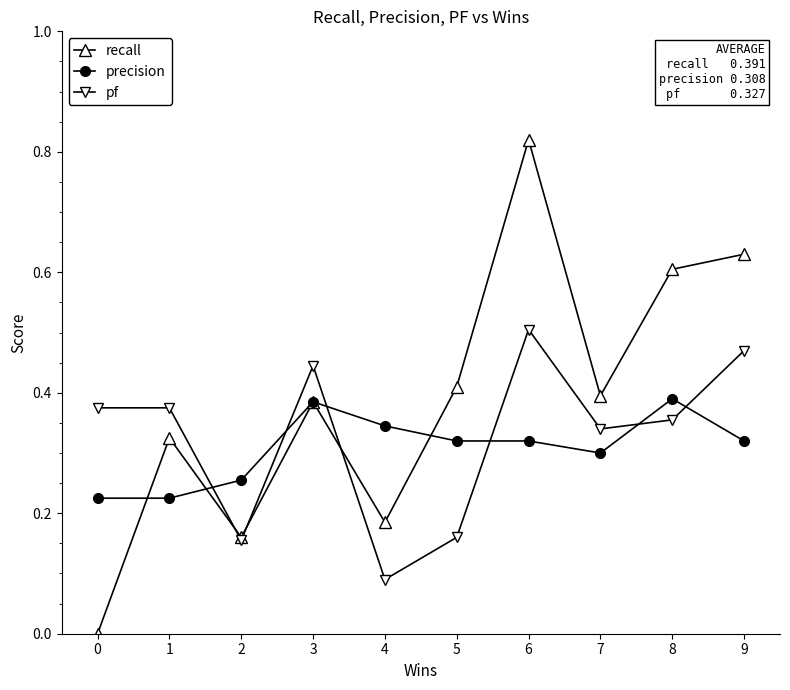

Rank the series by their maximum value, from highest to lowest.

recall, pf, precision